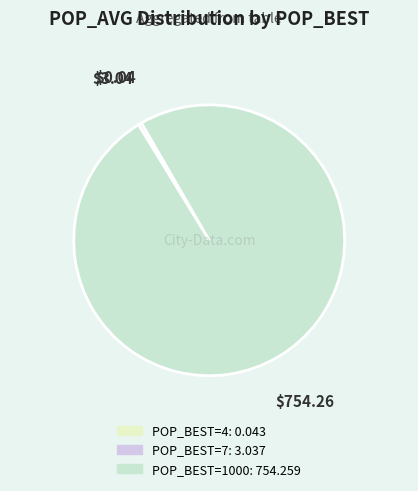

How many segments does this pie chart have?

3